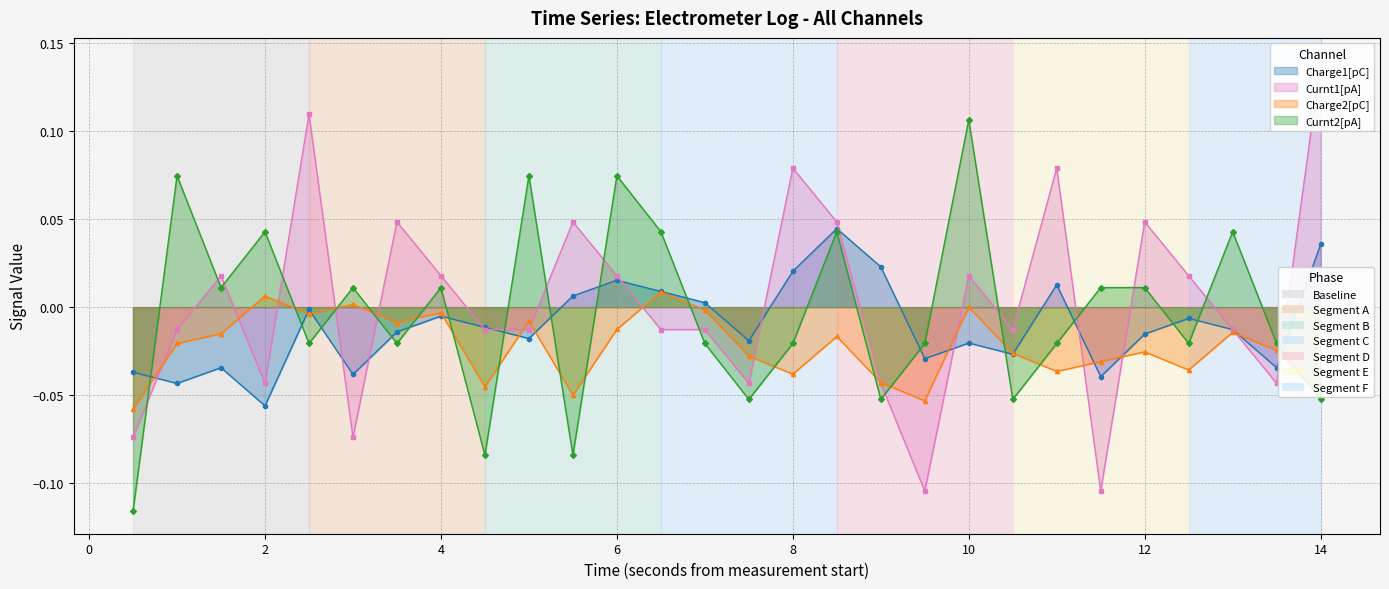

True or false: Charge2[pC] and Charge1[pC] cross at least once.

True